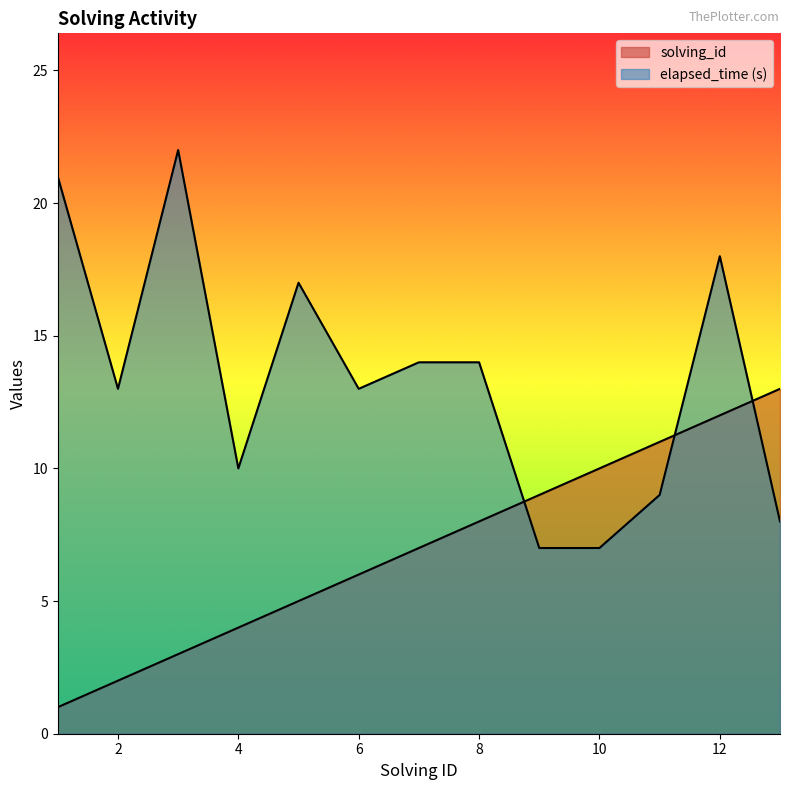

What is the value of the elapsed_time point at the 6th from the left?

13